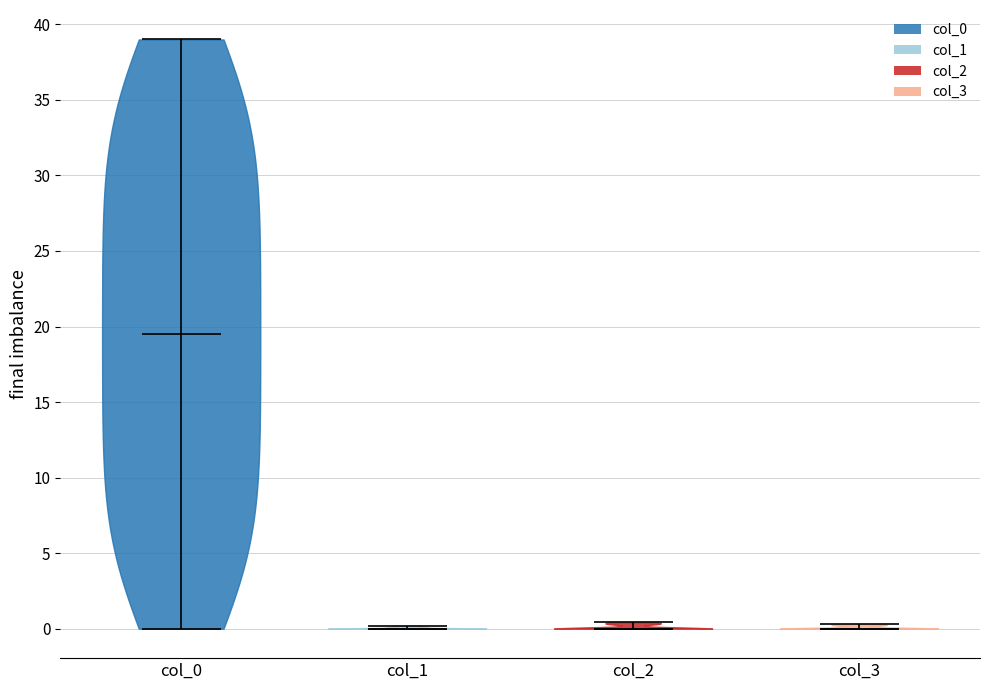

Reading left to right, read every violin against the y-axis: where its median line is, and the lowest and highest points it reaches. The values are not printed on the chart, so give them approximately, as read against the axis.

col_0: median line 19.5, lowest point 0.0, highest point 39.0
col_1: median line 0.0, lowest point 0.0, highest point 0.0
col_2: median line 0.0, lowest point 0.0, highest point 0.5
col_3: median line 0.0, lowest point 0.0, highest point 0.5